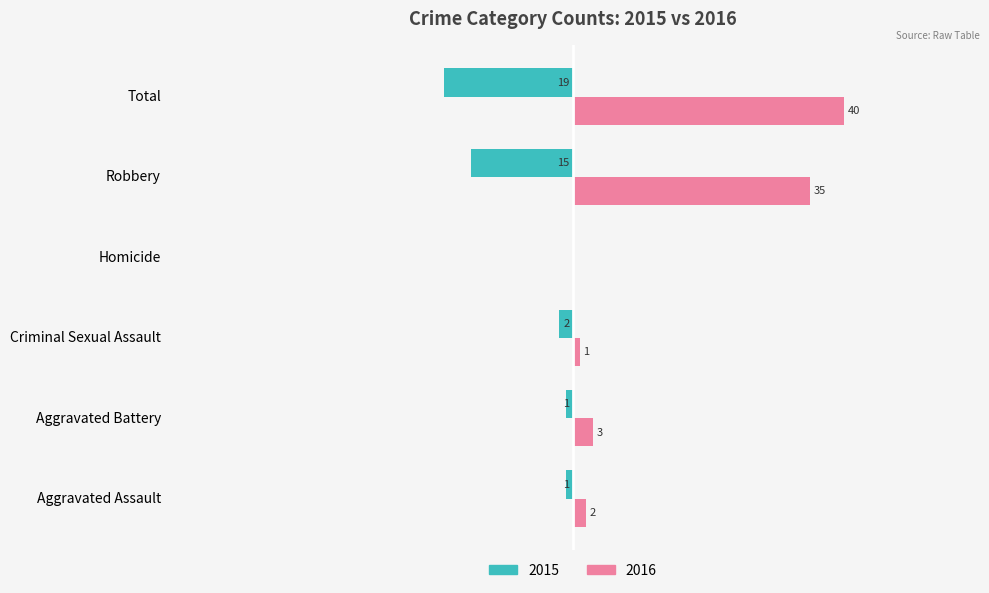

What is the total value across all series at Criminal Sexual Assault?

-1